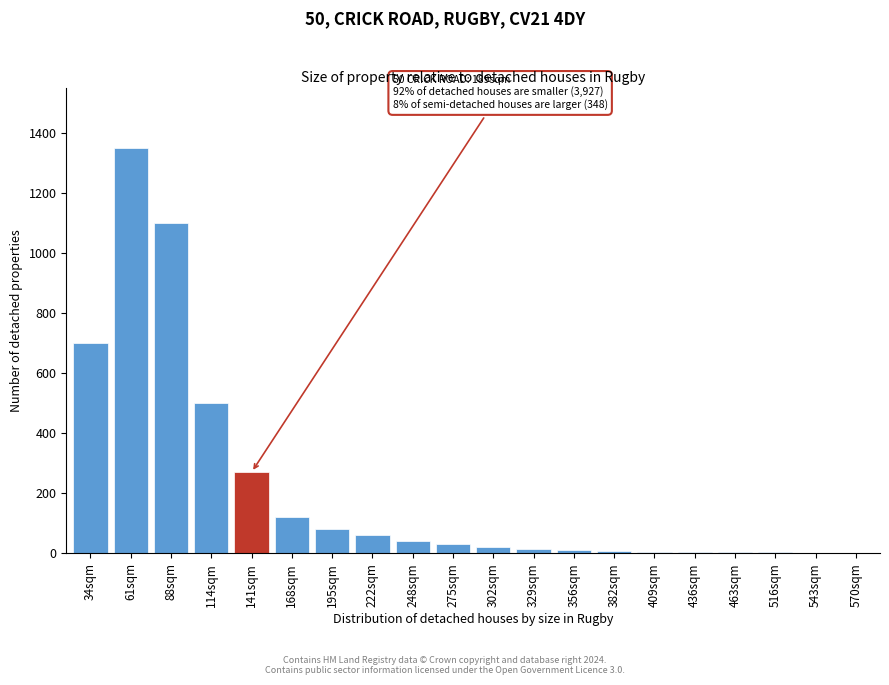

The chart shows a value of 270 at 141sqm. True or false?

True